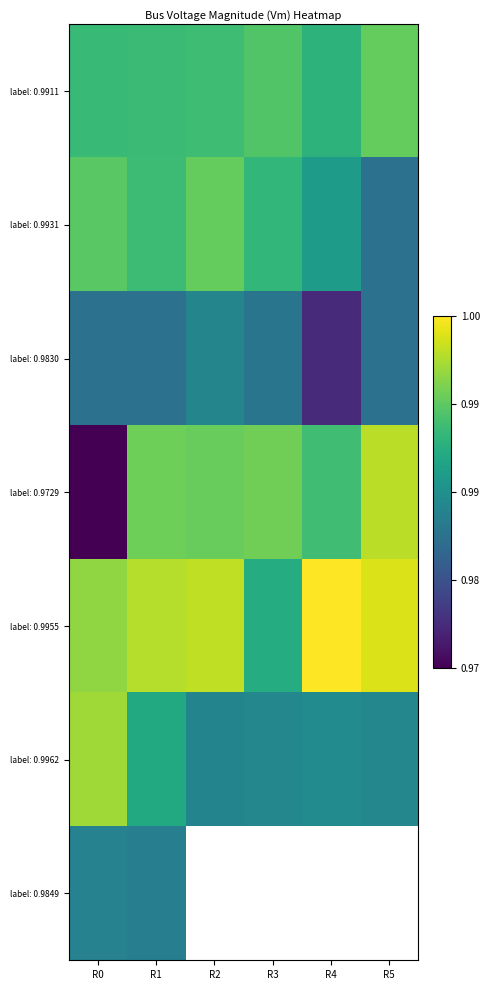

What is the greatest value displayed?

1.0